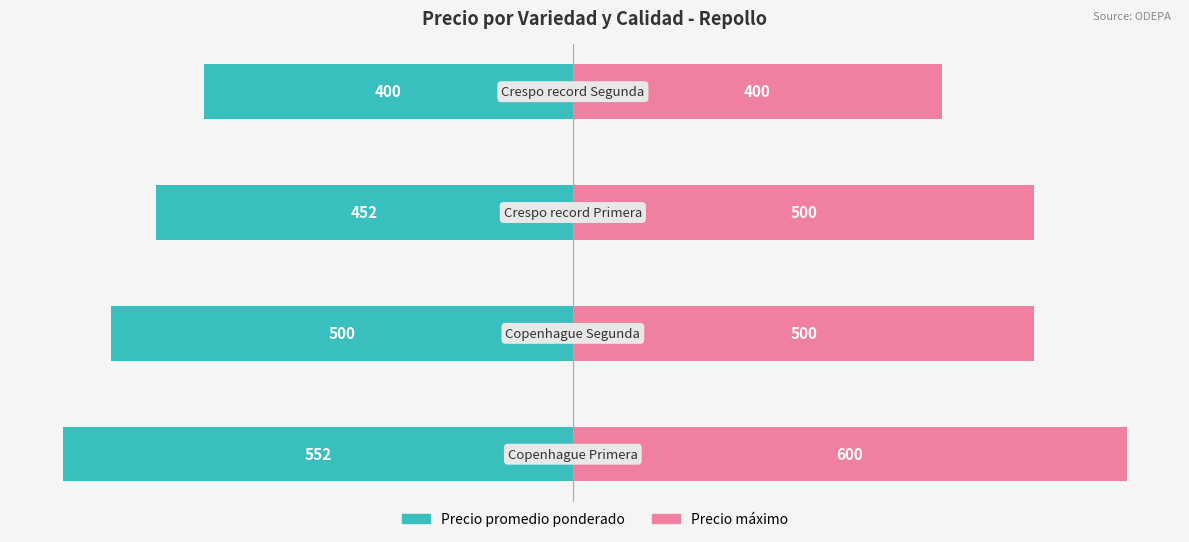

Is the value of Precio maximo at 3 greater than the value of Precio promedio ponderado at 0?

Yes